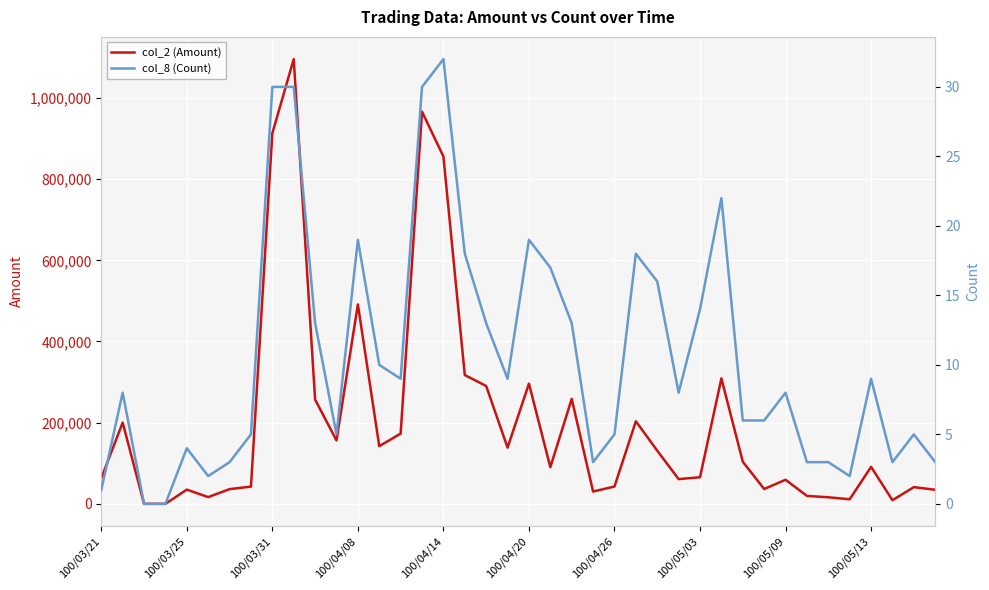

Between 25 and 34, which series saw the biggest shift?

col_2 (Amount)